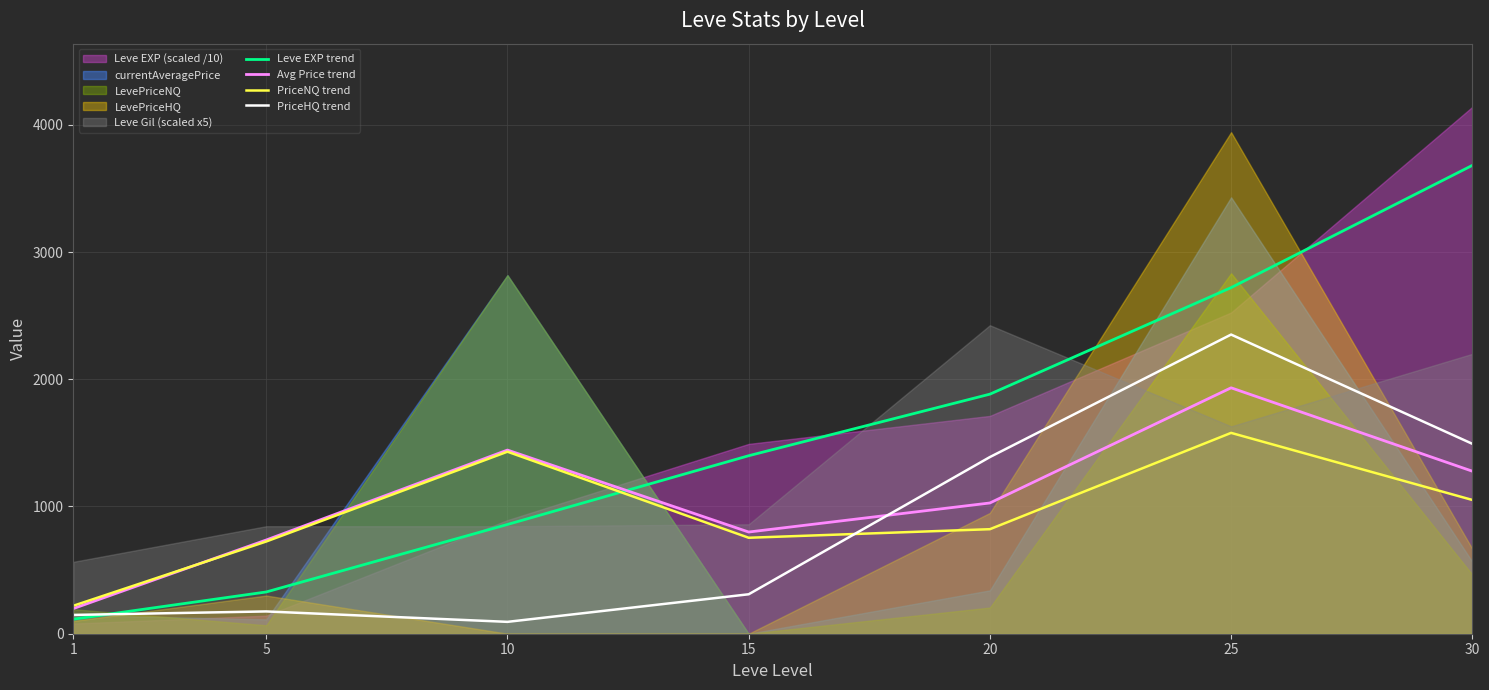

True or false: Avg Price trend has a value of 2291.7 at 30.

False